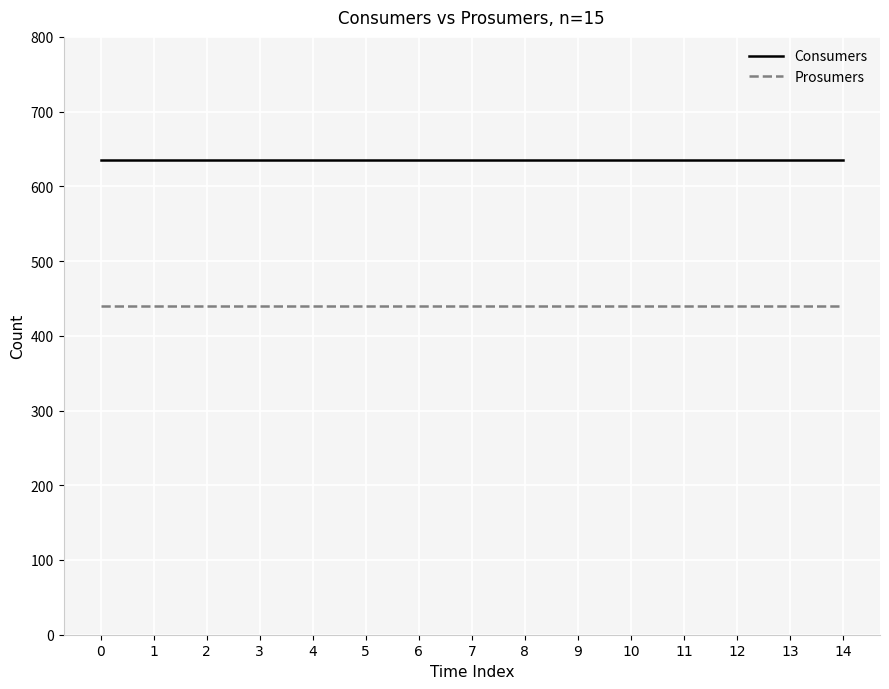

What is the total value across all series at 14?

1075